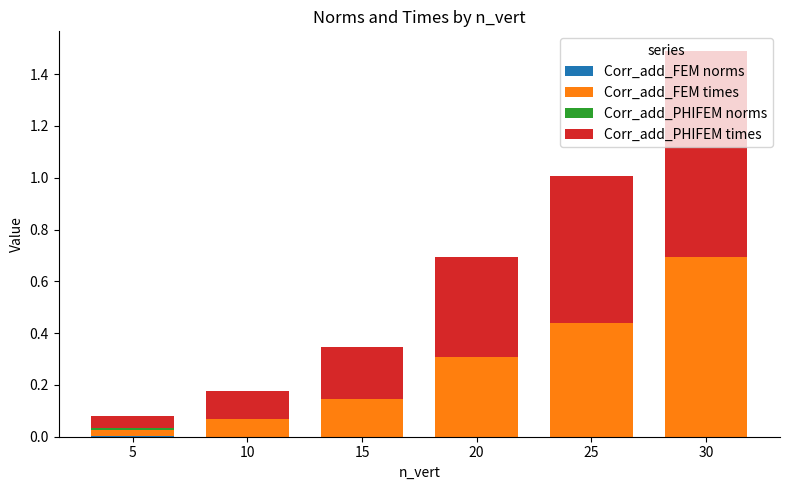

What is the total value across all series at 30?

1.5